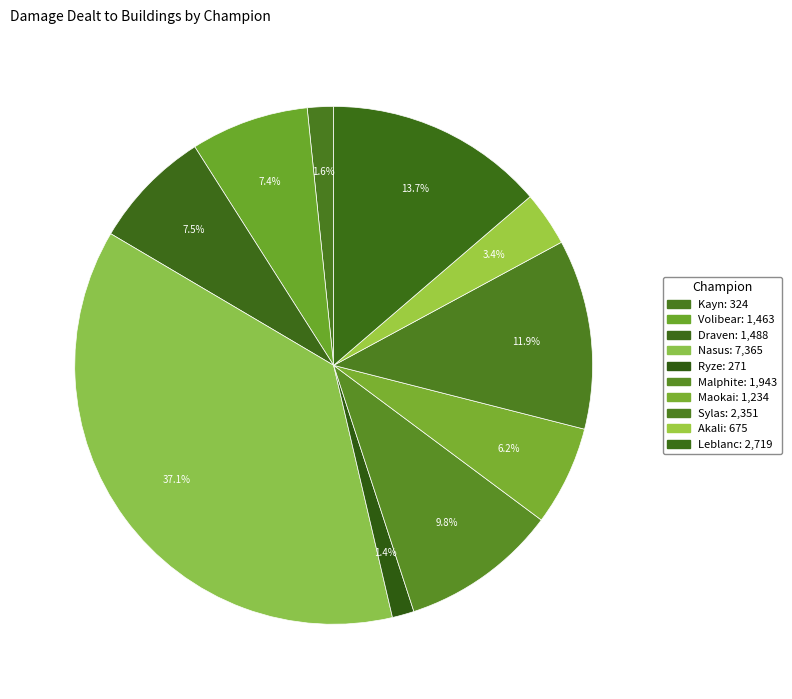

Which category has the smallest portion of the pie?

Ryze